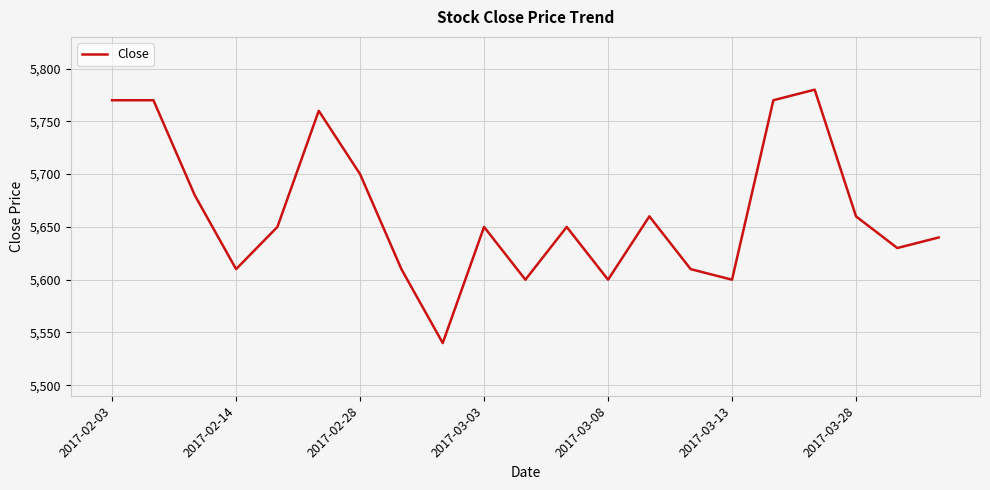

How many lines are shown in the chart?

1